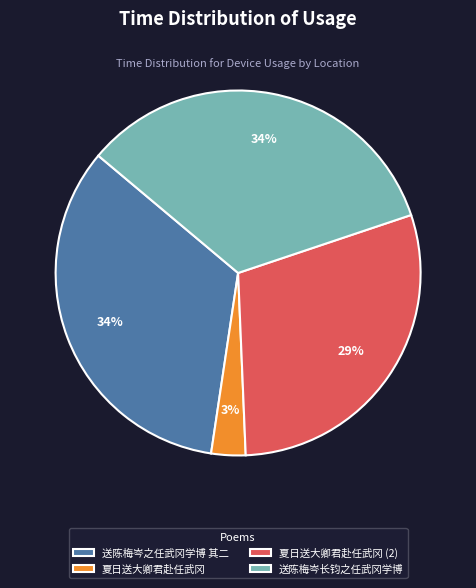

Combined, do 夏日送大卿君赴任武冈 (2) and 送陈梅岑长钧之任武冈学博 account for over 50%?

Yes